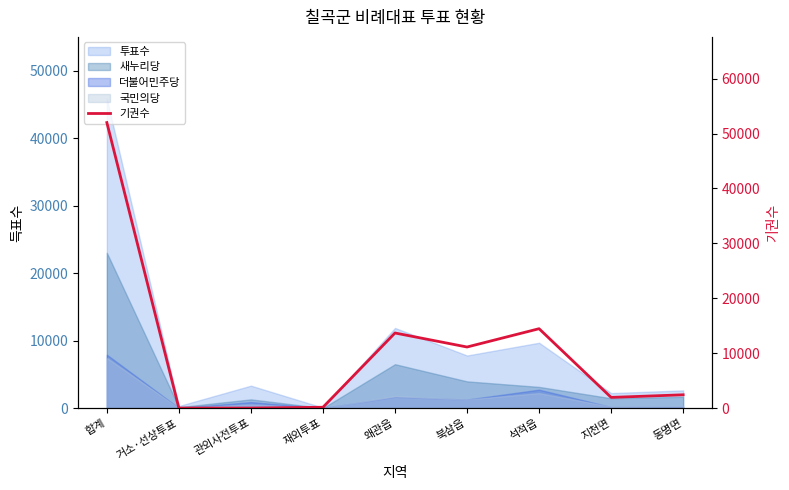

At which category does the chart reach its minimum across all series?

관외사전투표